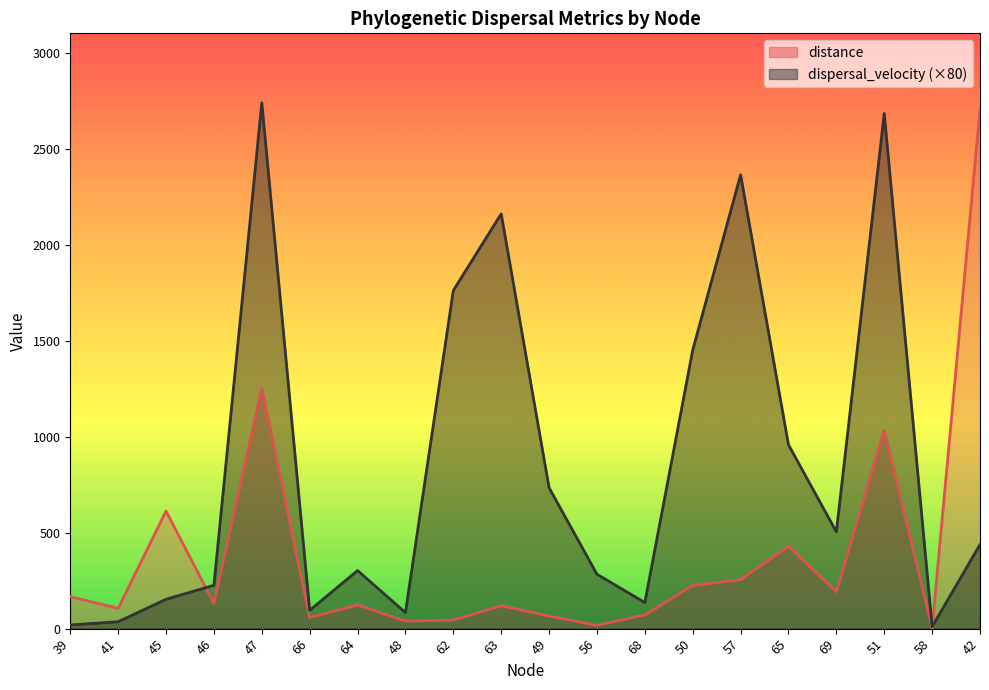

Where is dispersal_velocity nearest to the value 1374?

50